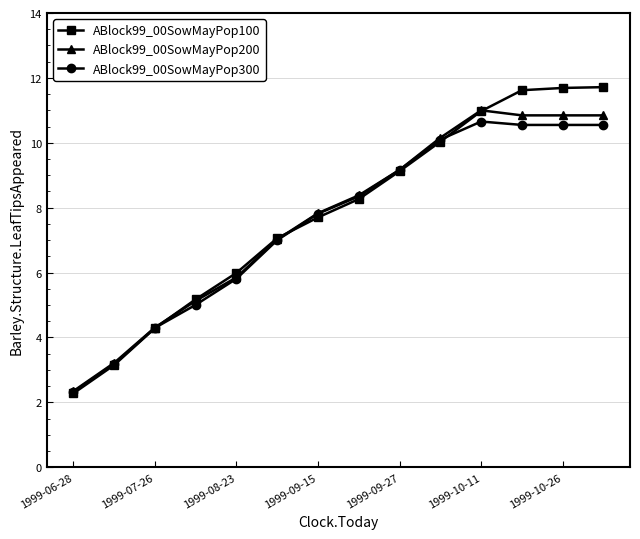

What is the value of the ABlock99_00SowMayPop300 point at the 2nd from the left?

3.2